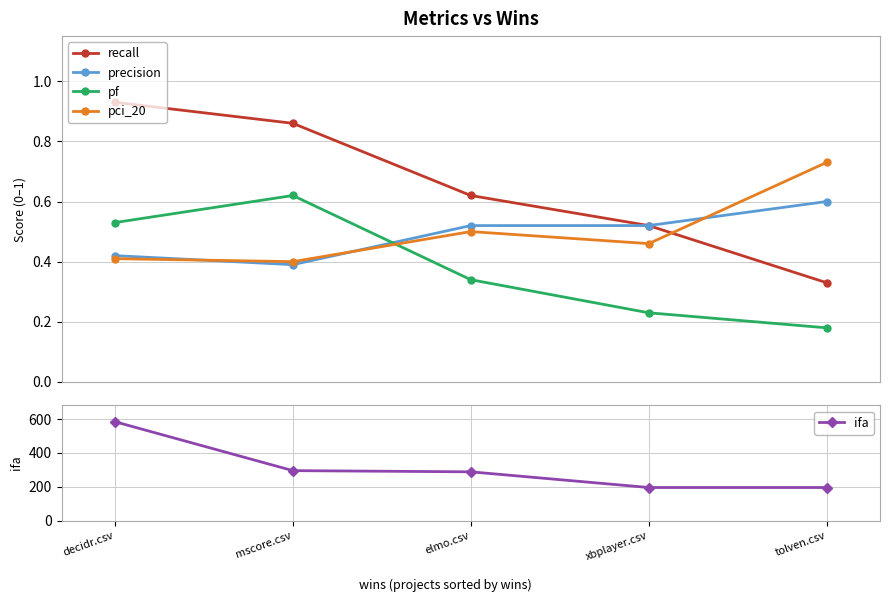

List the series in order of their peak value, highest first.

ifa, recall, pci_20, pf, precision